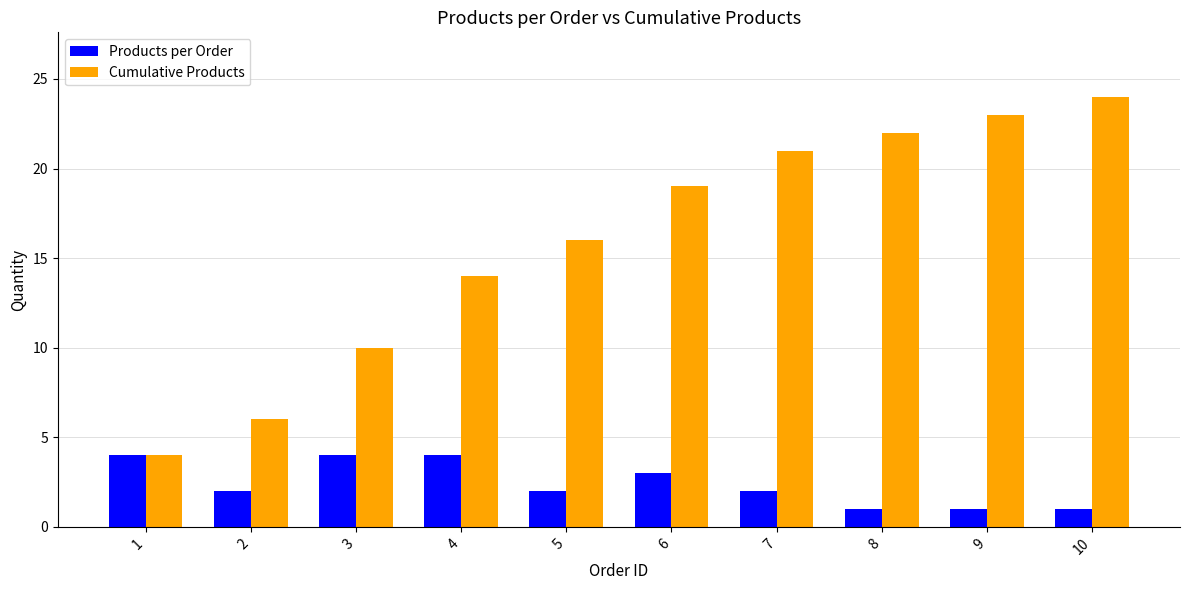

What is the difference between the maximum and second lowest values in the Cumulative Products series?

18